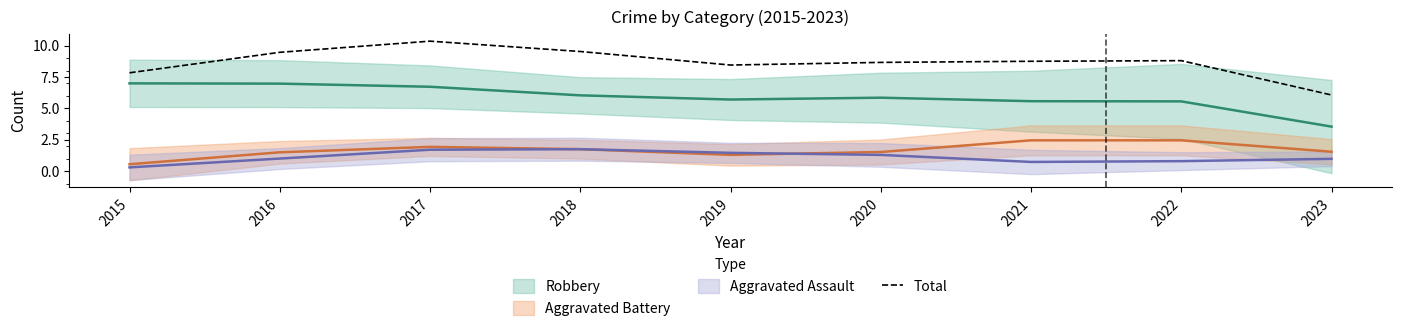

Which category has the lowest value in the Total series?

2023